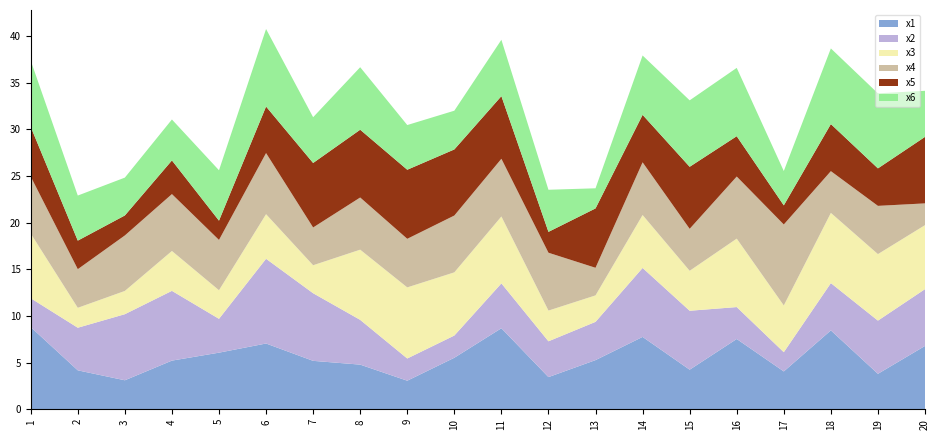

Reading right to left, extract all data points from this chart.

x1: 20=6.8	19=3.8	18=8.5	17=4.1	16=7.5	15=4.2	14=7.8	13=5.3	12=3.4	11=8.7	10=5.5	9=3.1	8=4.8	7=5.2	6=7.0	5=6.1	4=5.2	3=3.1	2=4.2	1=8.8
x2: 20=6.1	19=5.7	18=5.1	17=2.1	16=3.4	15=6.3	14=7.4	13=4.1	12=3.8	11=4.8	10=2.4	9=2.4	8=4.8	7=7.2	6=9.1	5=3.6	4=7.5	3=7.1	2=4.6	1=3.1
x3: 20=6.9	19=7.1	18=7.5	17=5.0	16=7.3	15=4.3	14=5.7	13=2.8	12=3.3	11=7.2	10=6.8	9=7.6	8=7.5	7=3.0	6=4.8	5=3.1	4=4.3	3=2.5	2=2.1	1=6.9
x4: 20=2.3	19=5.2	18=4.5	17=8.7	16=6.7	15=4.5	14=5.6	13=3.0	12=6.2	11=6.2	10=6.1	9=5.2	8=5.6	7=4.0	6=6.5	5=5.4	4=6.1	3=5.9	2=4.1	1=6.1
x5: 20=7.1	19=4.0	18=5.0	17=2.1	16=4.3	15=6.6	14=5.1	13=6.4	12=2.2	11=6.7	10=7.1	9=7.4	8=7.3	7=6.9	6=5.0	5=2.1	4=3.6	3=2.1	2=3.1	1=5.3
x6: 20=4.9	19=8.0	18=8.1	17=3.7	16=7.3	15=7.1	14=6.4	13=2.2	12=4.5	11=6.0	10=4.2	9=4.8	8=6.7	7=4.9	6=8.3	5=5.4	4=4.4	3=4.1	2=4.8	1=7.1